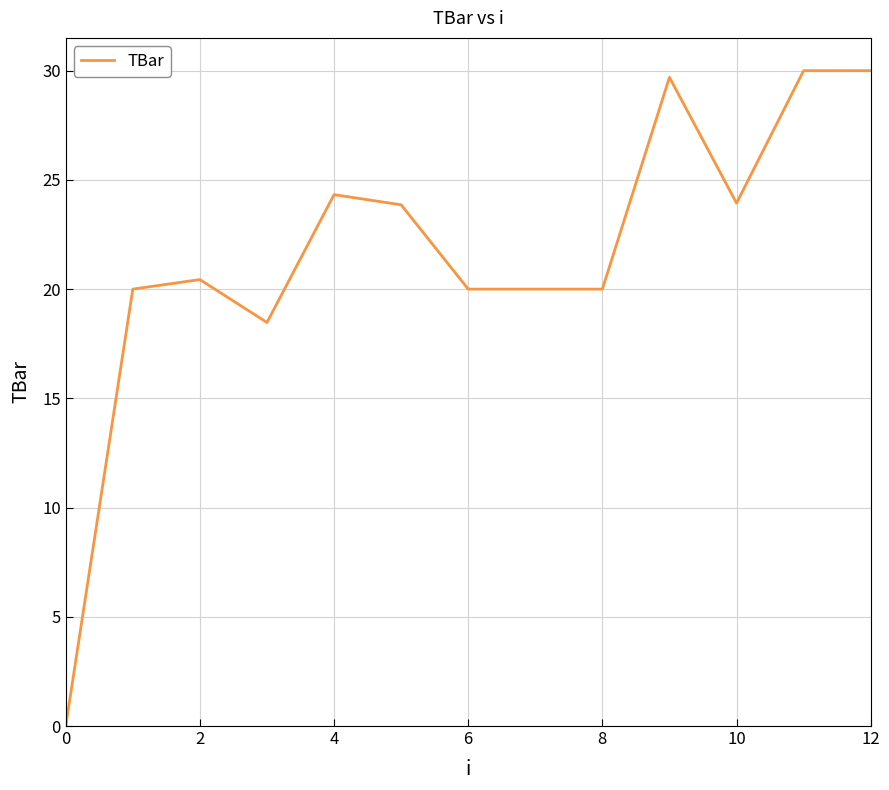

How many lines are shown in the chart?

1